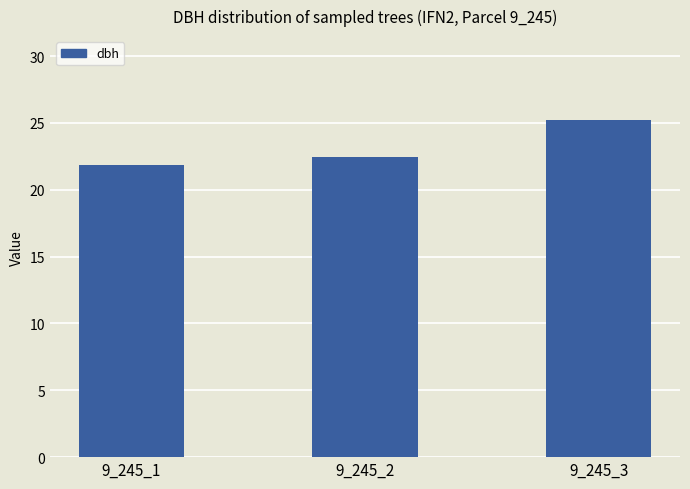

What is the value of the 1st bar from the left?

21.9